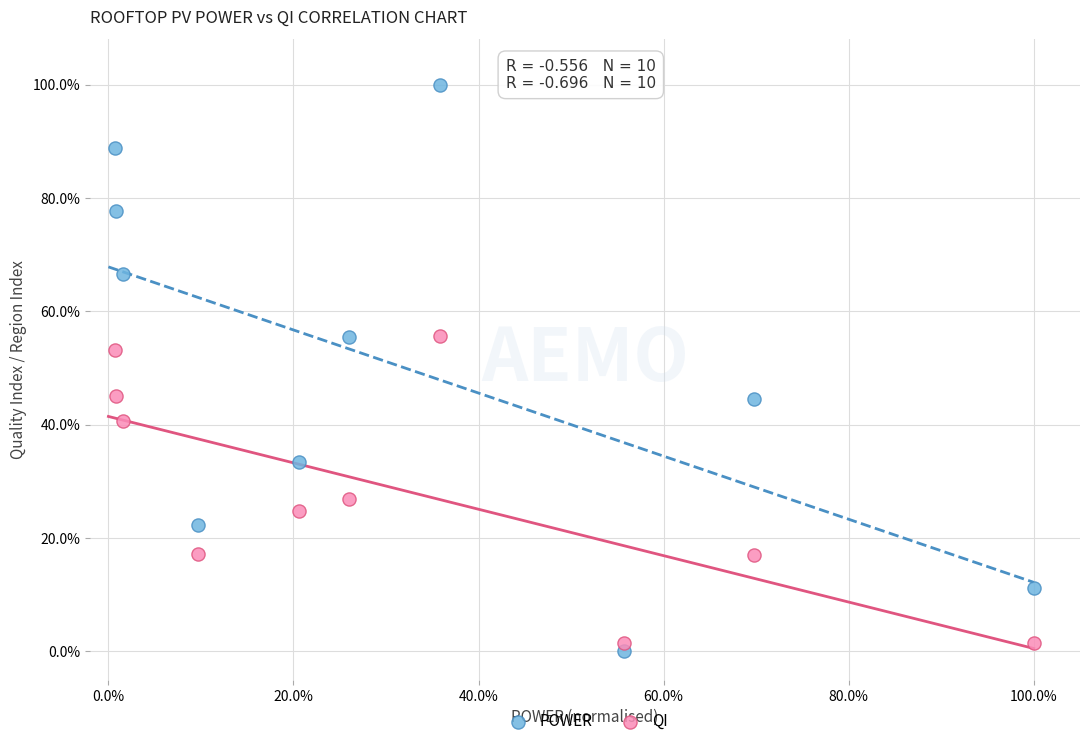

What are all the series names shown in the legend?

POWER, QI